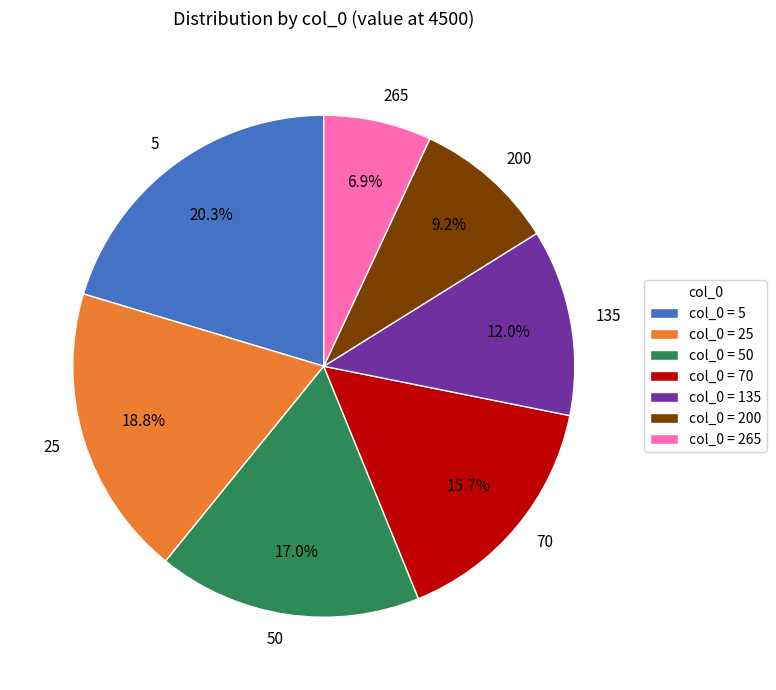

Which category has the smallest portion of the pie?

265